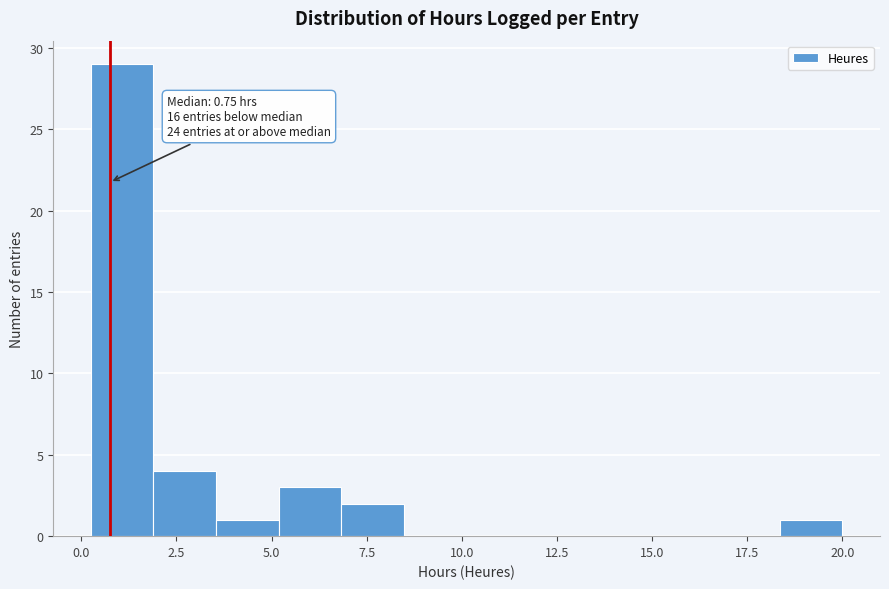

Read against the x-axis, roughly where is the centre of the tallest bar?

1.0